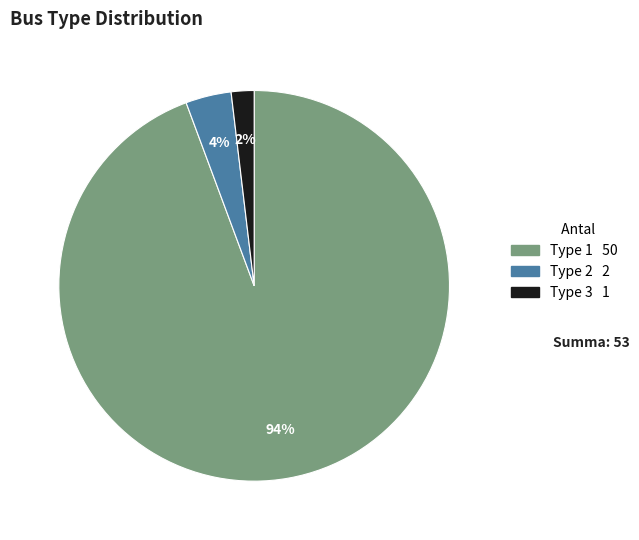

To the nearest percent, what is the average slice percentage?

33%